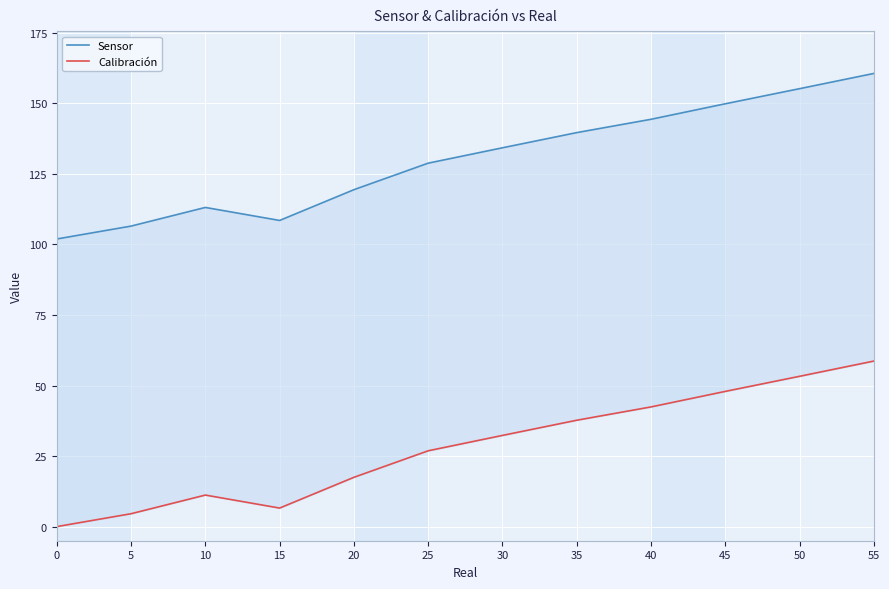

What are all the series names shown in the legend?

Sensor, Calibración